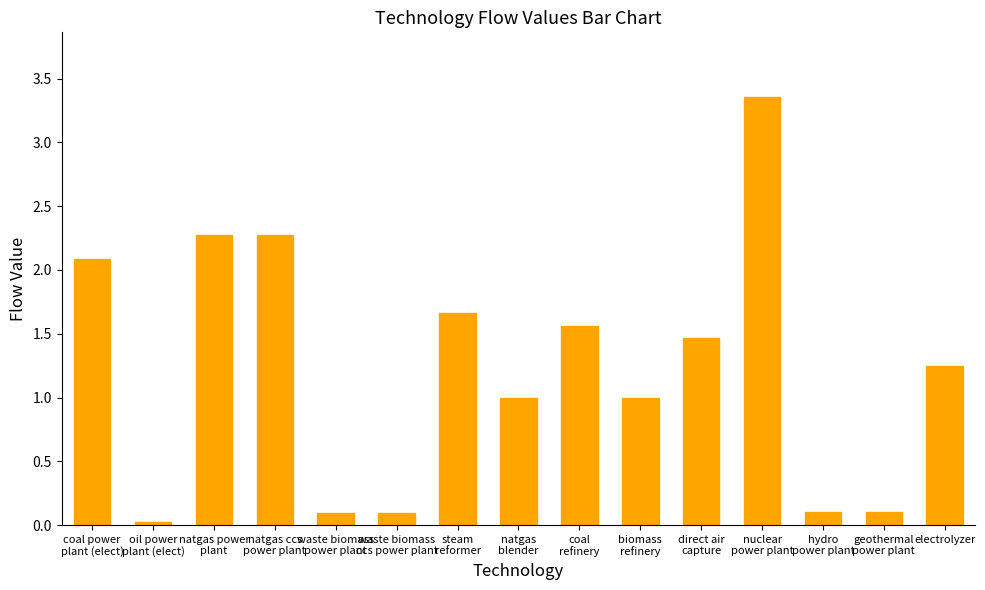

What is the sum of all values?

18.4